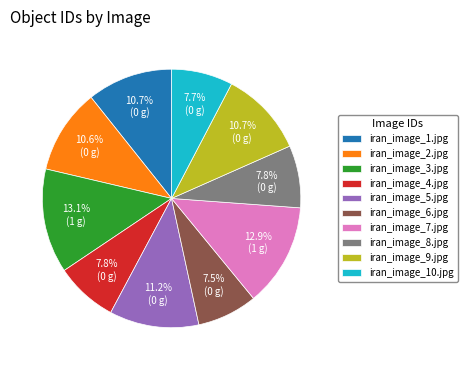

Does iran_image_1.jpg account for over 50% of the chart?

No